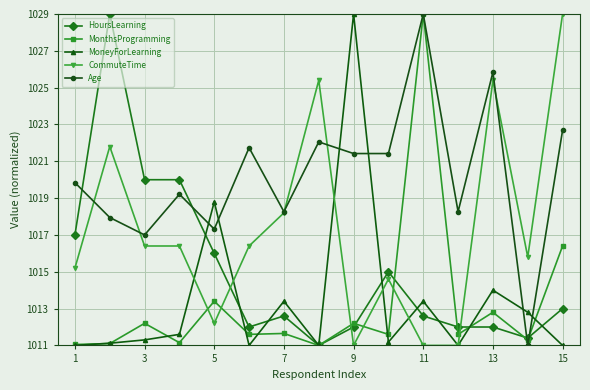

What is the minimum value for CommuteTime?

1011.0